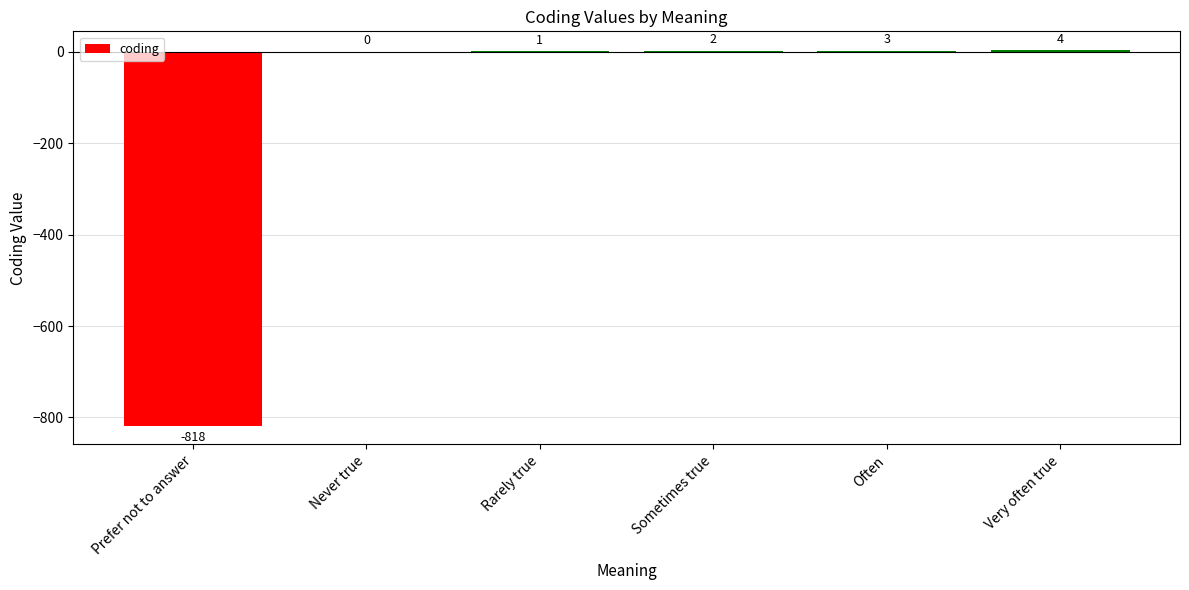

What is the change in value from Prefer not to answer to Sometimes true?

+820